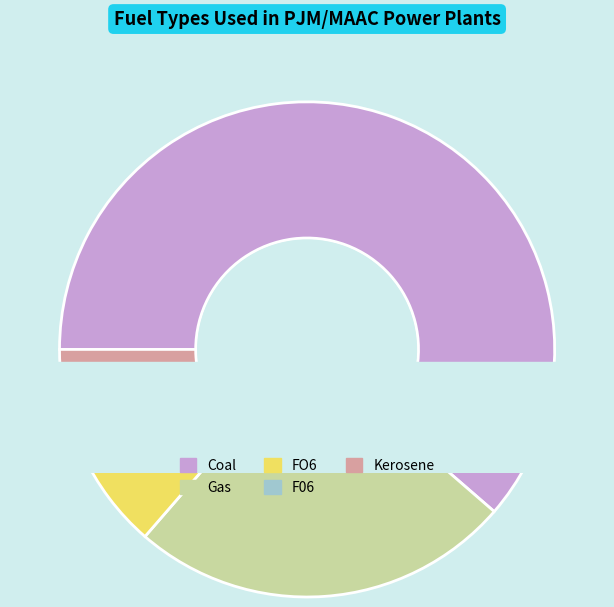

The F06 slice represents 10% of the pie. True or false?

False